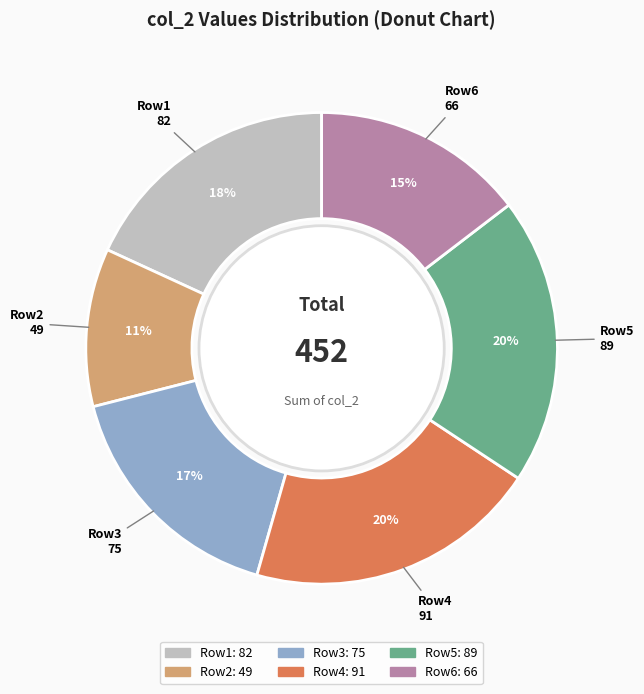

To the nearest percent, what portion does Row3 represent?

17%